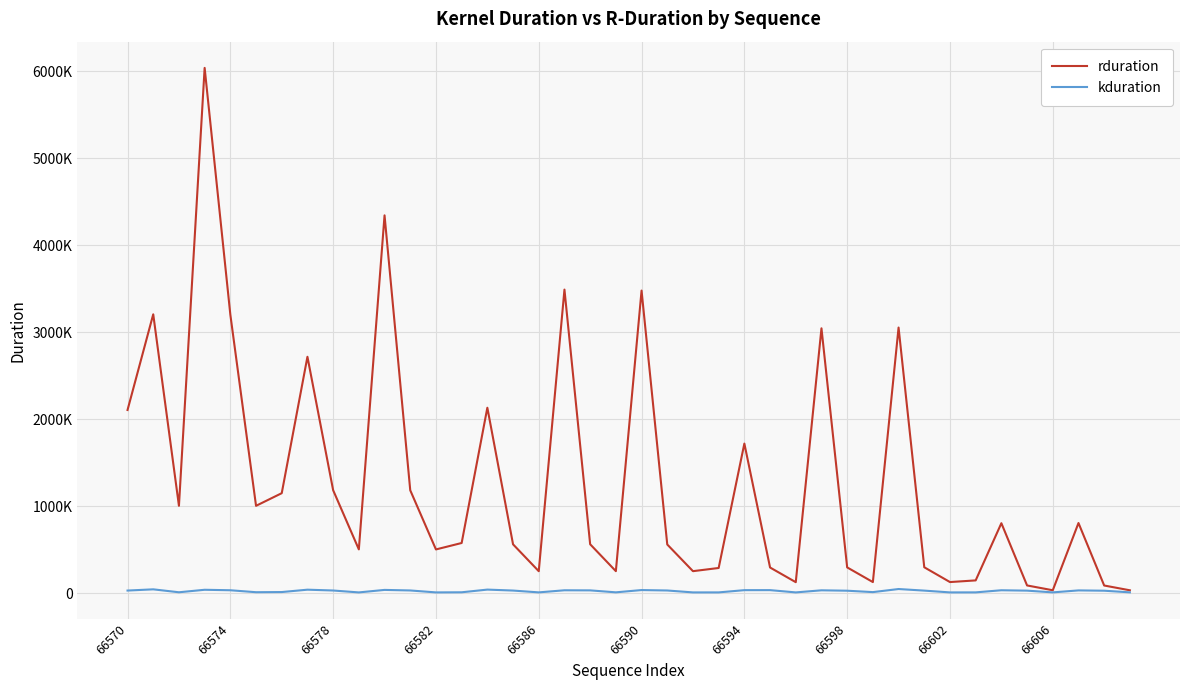

True or false: rduration has more than 1 points higher than both neighbors.

True